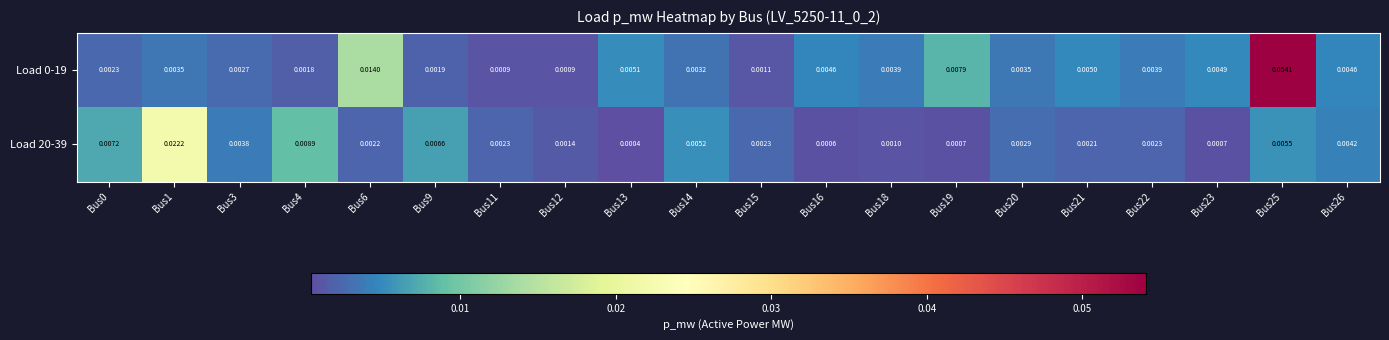

Is the value of Load 0-19 at Bus4 greater than the value of Load 20-39 at Bus11?

No